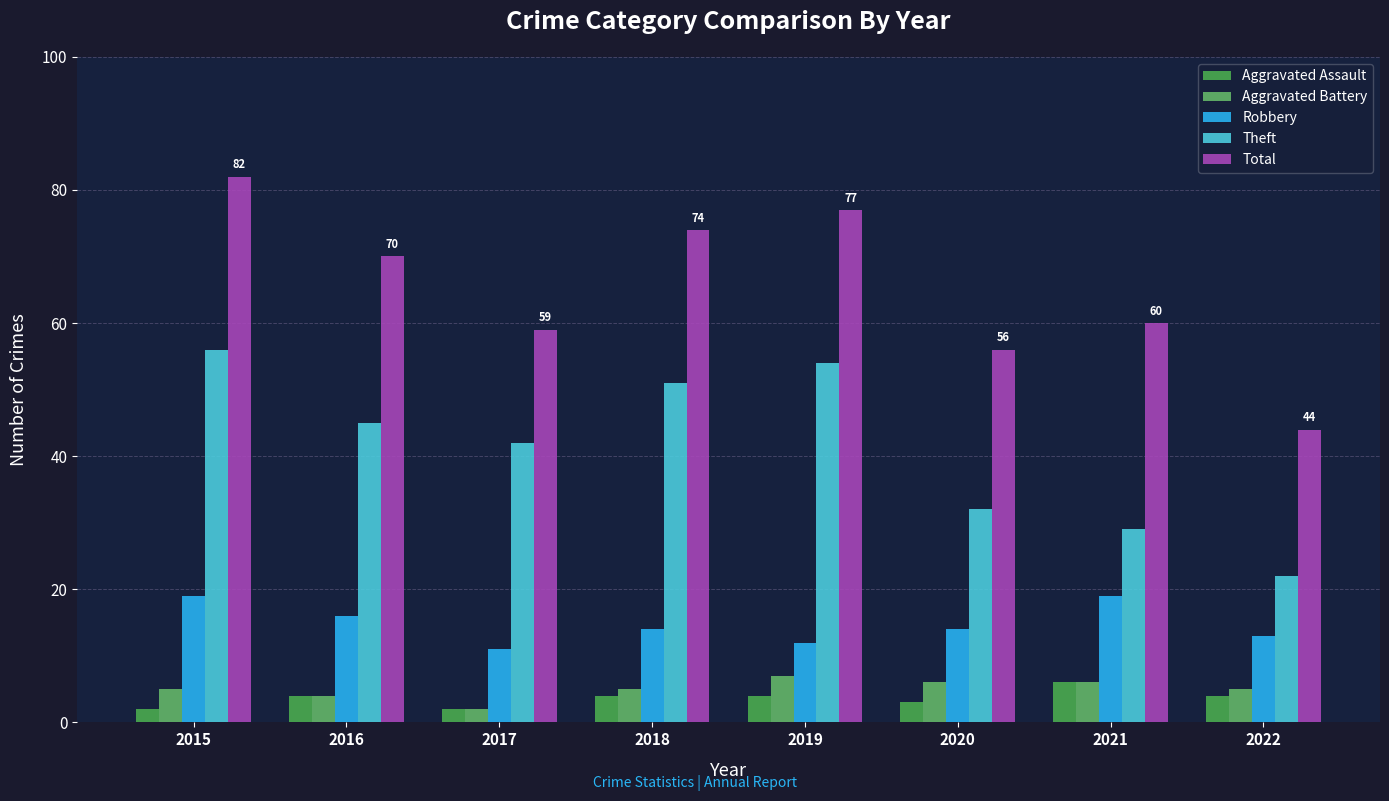

At which label does Robbery reach its minimum?

2017